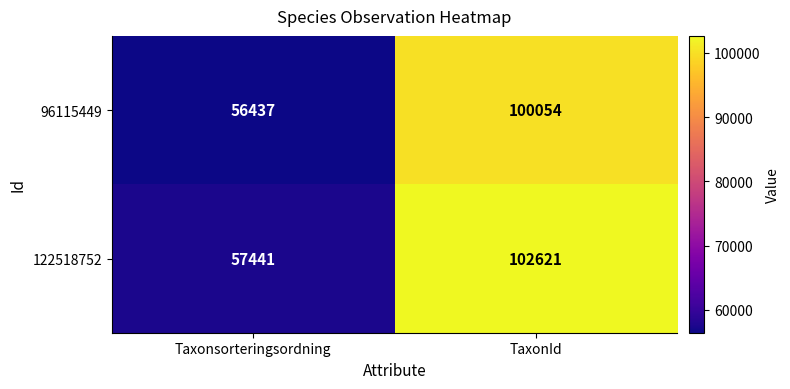

At which label is 122518752 closest to 80031?

Taxonsorteringsordning